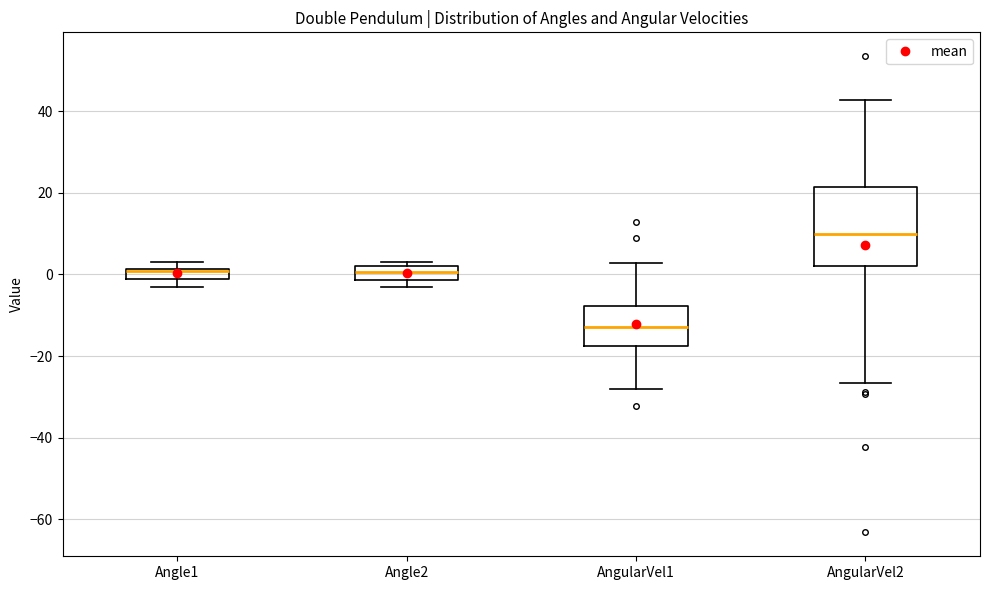

Where is the lower edge of the box for Angle1 on the y-axis? The values are not printed on the chart, so give them approximately, as read against the axis.

-2